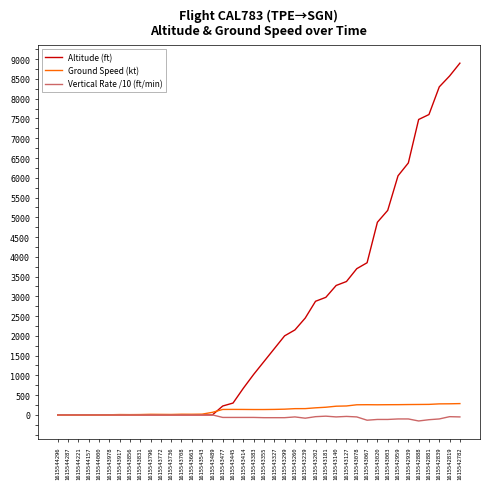

At which category is the sum across all series the highest?

1615542782